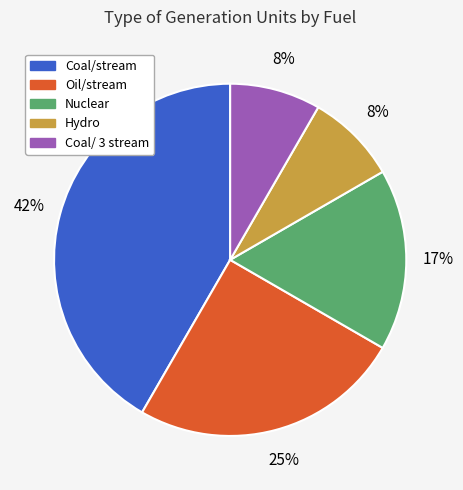

True or false: Nuclear accounts for 28% of the total.

False